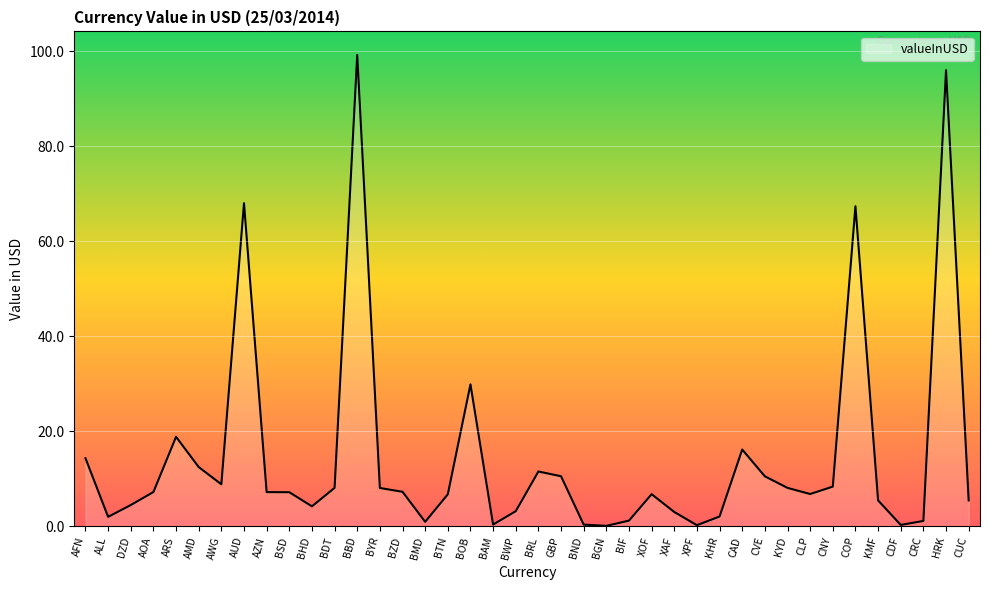

Which has a higher value, ARS or BOB?

BOB